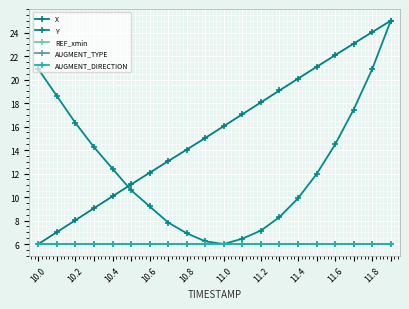

Reading right to left, list all the values displayed in this chart.

X: 25.0	24.0	23.1	22.1	21.1	20.1	19.1	18.1	17.0	16.0	15.0	14.0	13.1	12.1	11.1	10.1	9.0	8.0	7.0	6.0
Y: 25.0	20.9	17.4	14.5	12.0	9.9	8.3	7.1	6.5	6.0	6.2	6.9	7.8	9.2	10.6	12.4	14.2	16.3	18.6	20.9
REF_xmin: 6.0	6.0	6.0	6.0	6.0	6.0	6.0	6.0	6.0	6.0	6.0	6.0	6.0	6.0	6.0	6.0	6.0	6.0	6.0	6.0
AUGMENT_TYPE: 6.0	6.0	6.0	6.0	6.0	6.0	6.0	6.0	6.0	6.0	6.0	6.0	6.0	6.0	6.0	6.0	6.0	6.0	6.0	6.0
AUGMENT_DIRECTION: 6.0	6.0	6.0	6.0	6.0	6.0	6.0	6.0	6.0	6.0	6.0	6.0	6.0	6.0	6.0	6.0	6.0	6.0	6.0	6.0